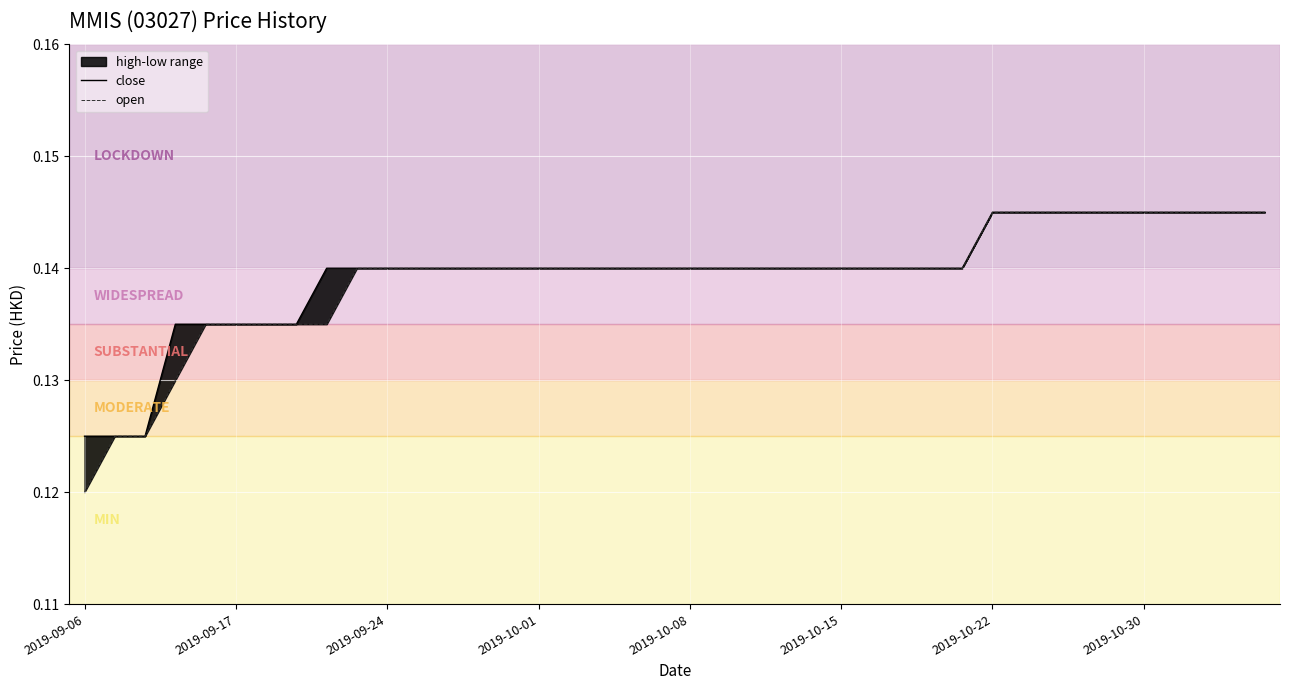

What is the value of the open point at the 27th from the left?

0.1